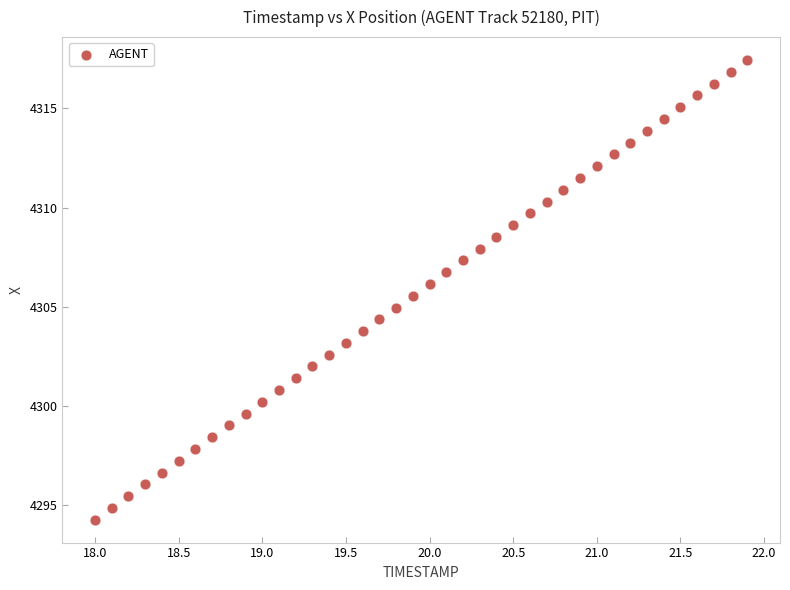

What is the range of X values (max minus min)?

3.9